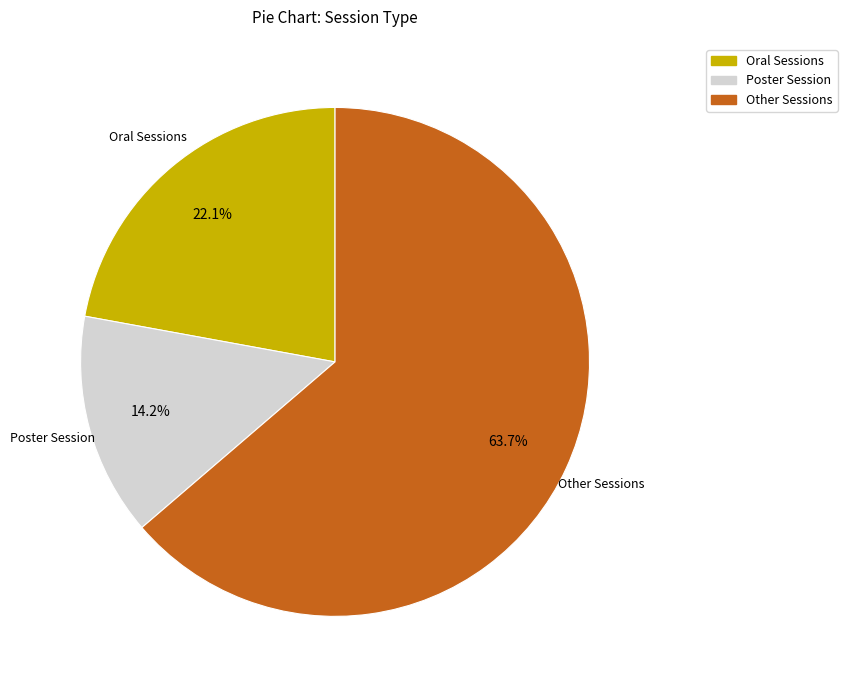

How many segments does this pie chart have?

3